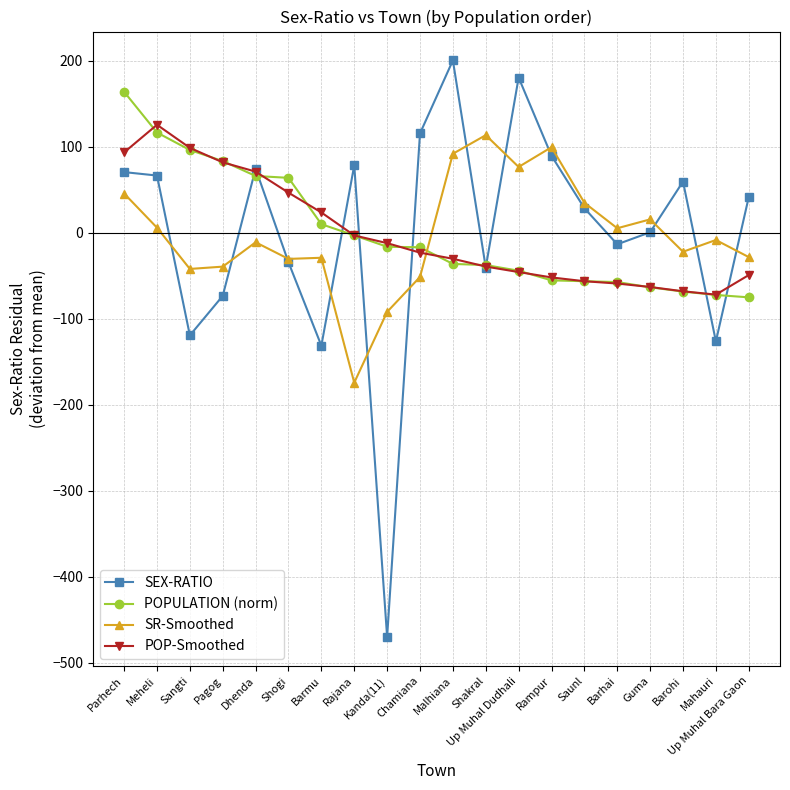

At which label does POPULATION (norm) first exceed -16?

Parhech